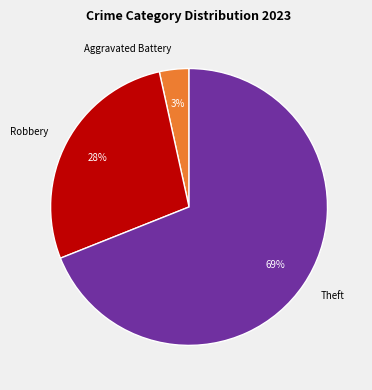

How many slices are in this pie chart?

3